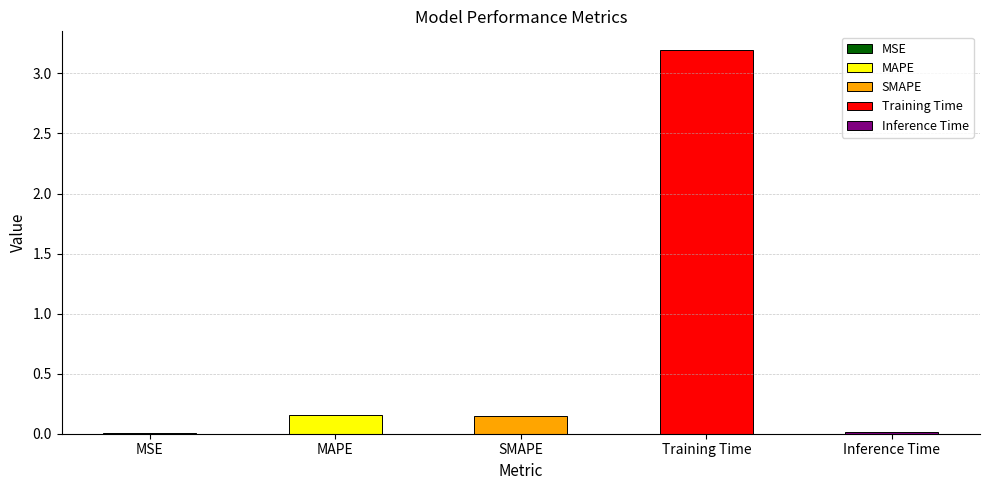

Rank the categories by value from lowest to highest.

MSE, Inference Time, SMAPE, MAPE, Training Time